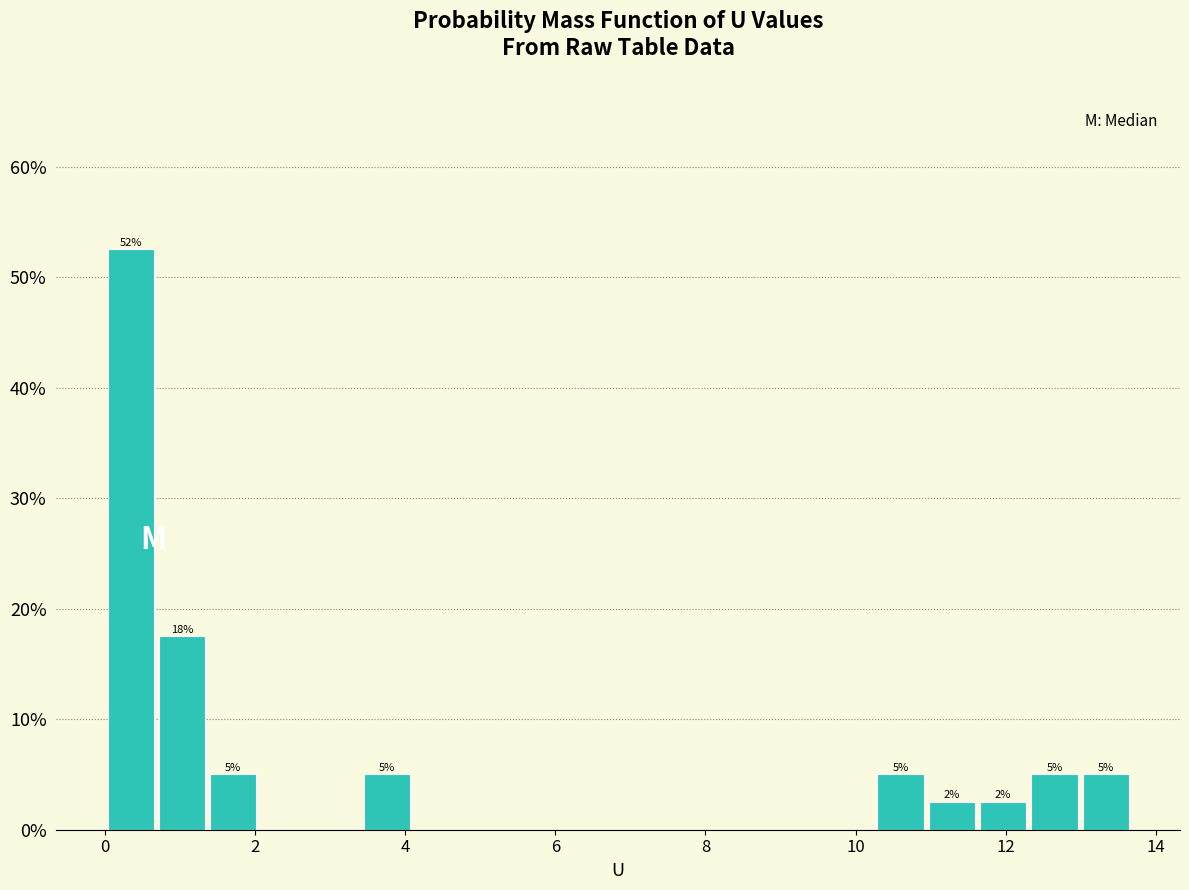

Read against the x-axis, roughly where is the centre of the tallest bar?

0.4